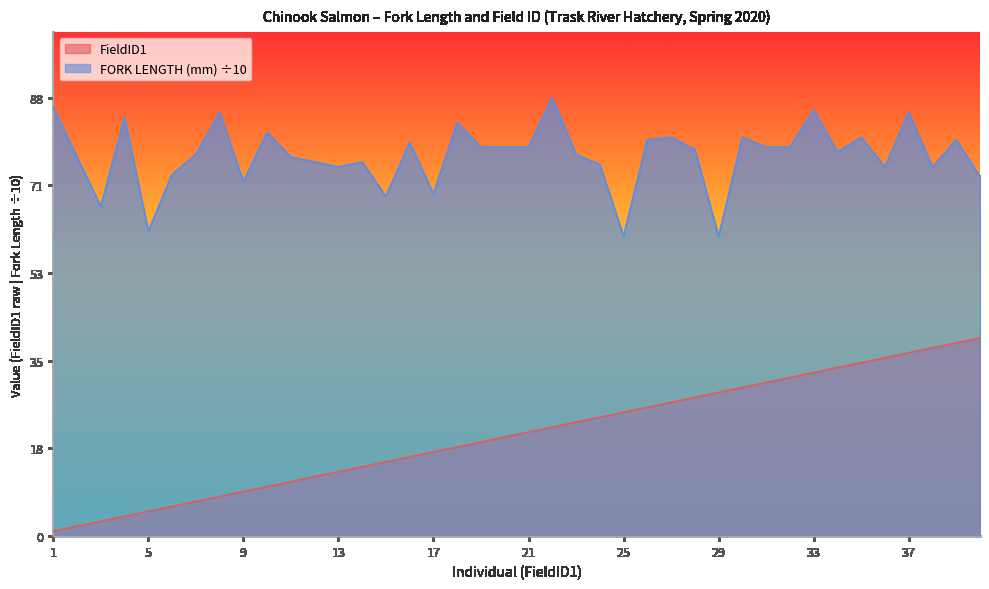

List the labels in order of FORK LENGTH (mm) value, largest first.

22, 1, 33, 8, 37, 4, 18, 10, 27, 30, 35, 26, 39, 16, 19, 20, 21, 31, 32, 28, 34, 7, 23, 2, 11, 12, 14, 24, 13, 36, 38, 6, 40, 9, 17, 15, 3, 5, 25, 29